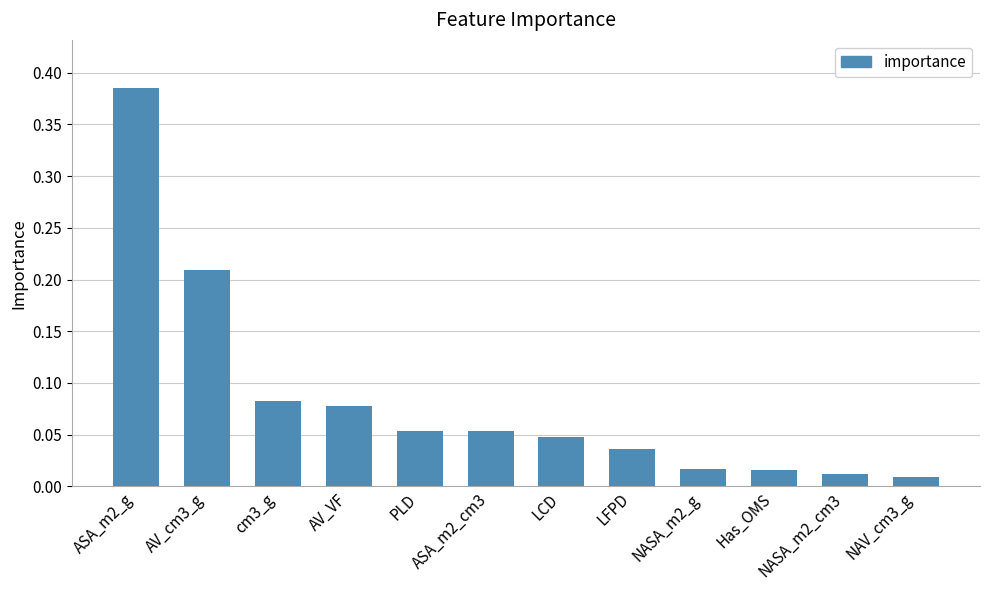

Is it true that the value at AV_cm3_g is 0.4?

False